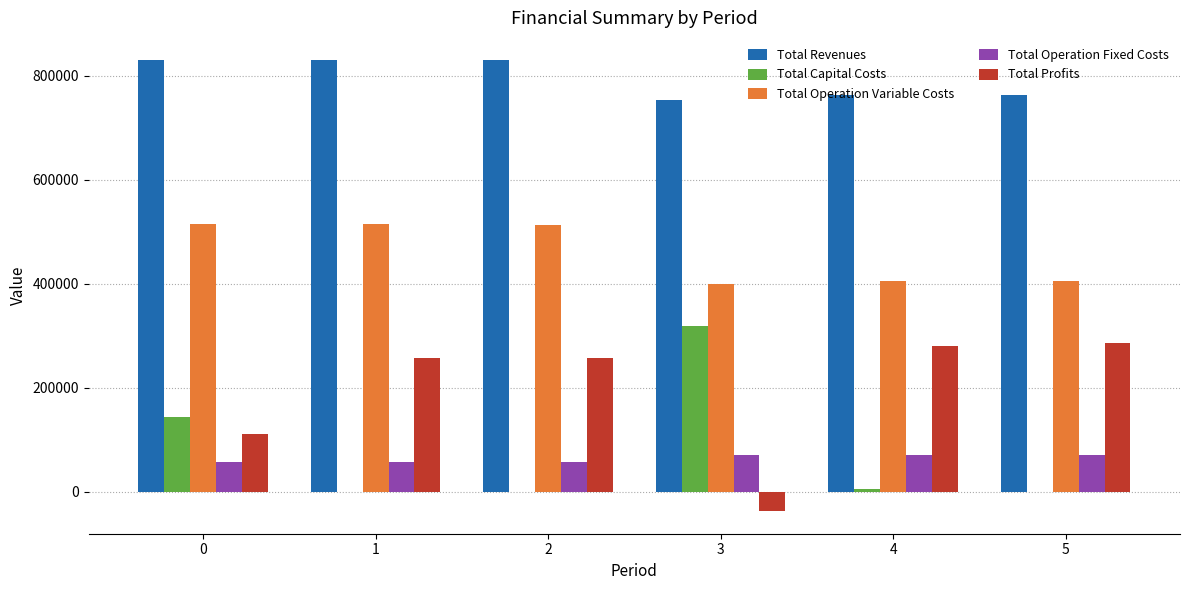

What is the highest value of the Total Capital Costs series?

319456.0